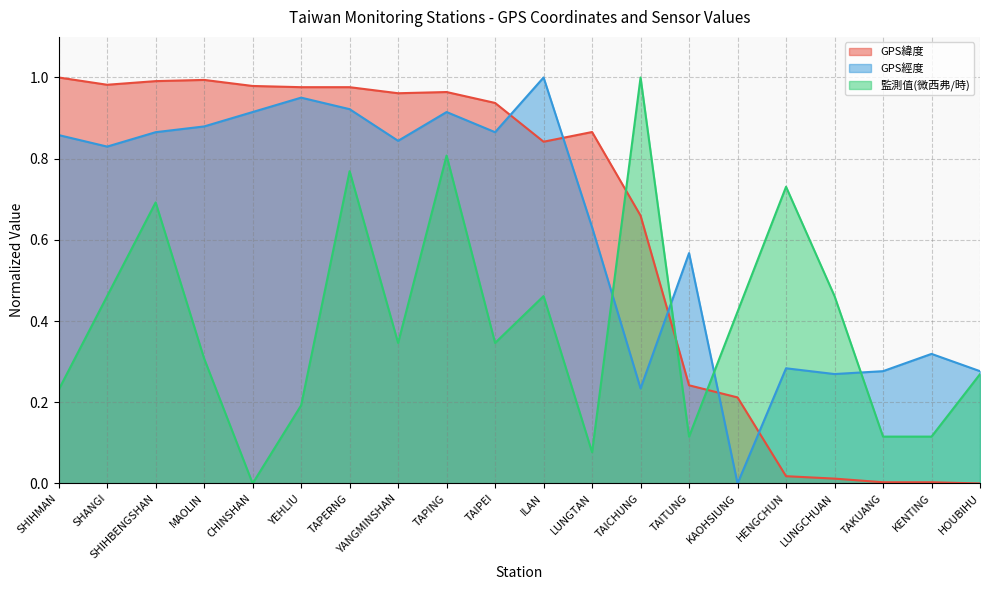

Is it true that 監測值(微西弗/時) equals 0.1 at SHIHMAN?

False